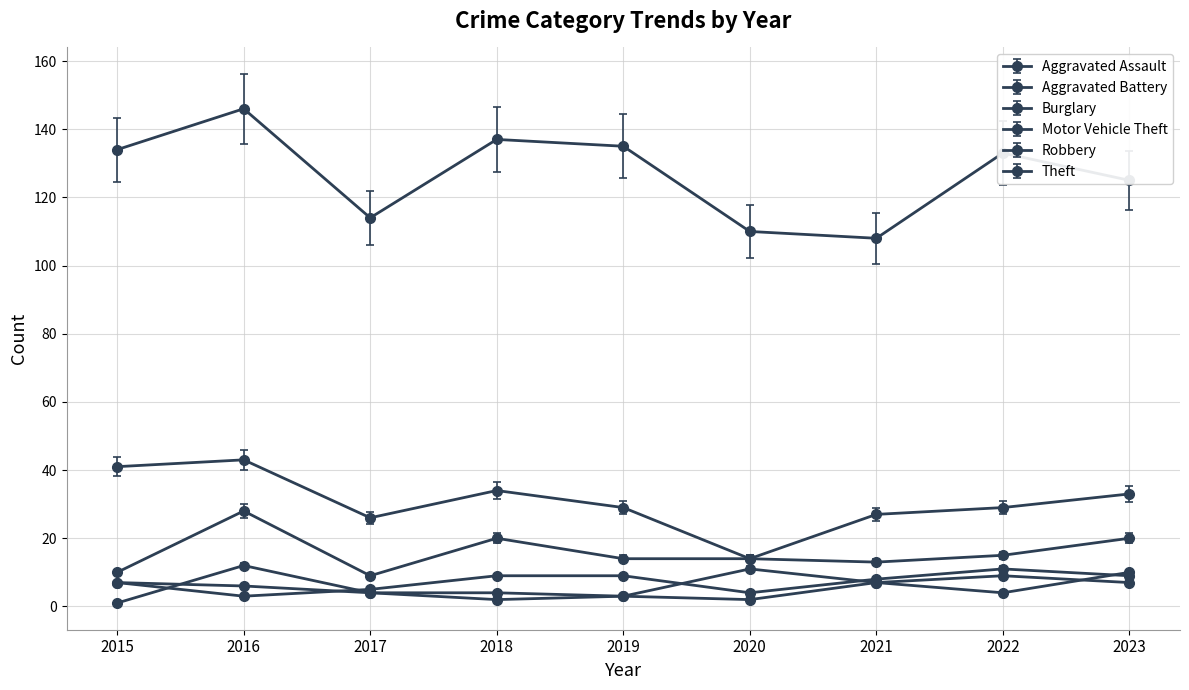

What is the approximate value of Aggravated Battery at 2019?

3.2